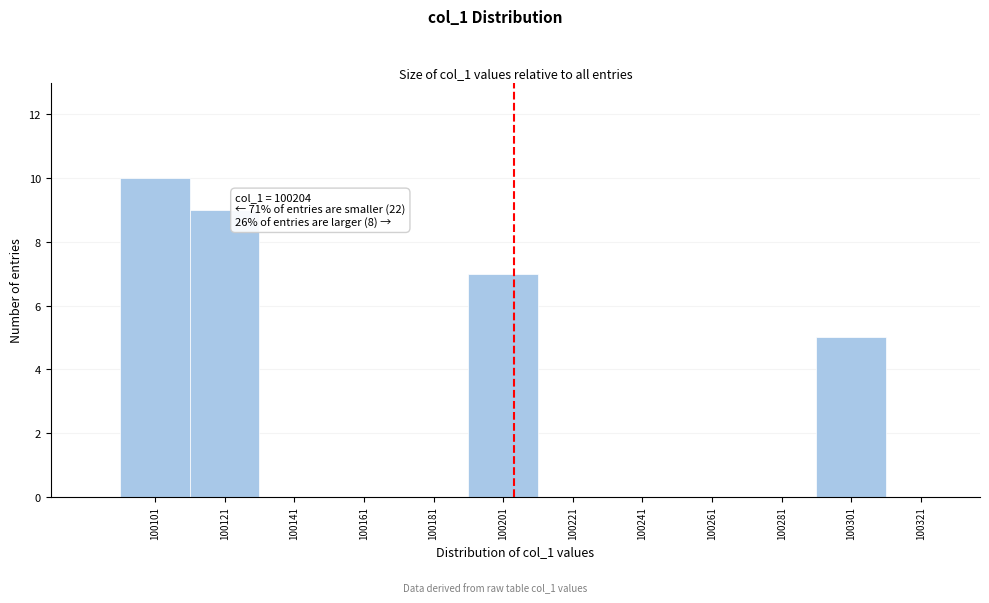

Which range on the x-axis has the tallest bar?

100091 to 100111